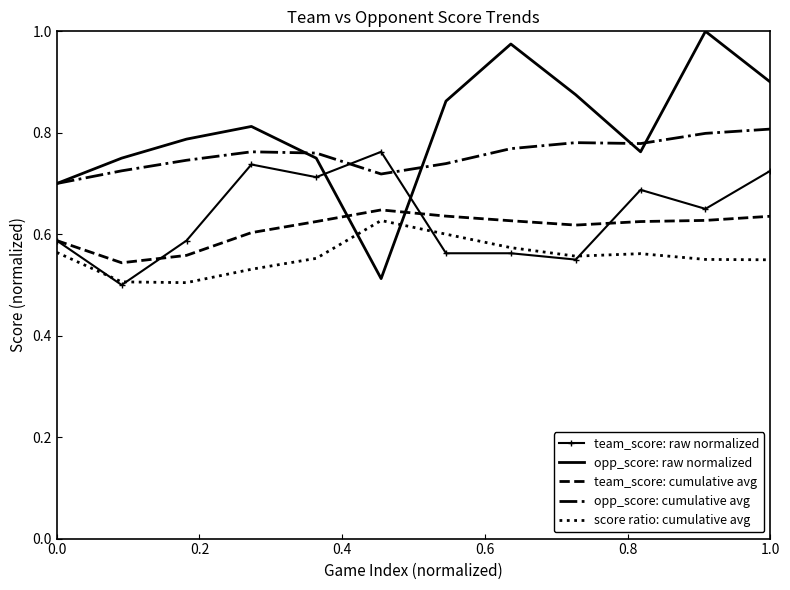

Which series has the widest spread of values?

opp_score: raw normalized